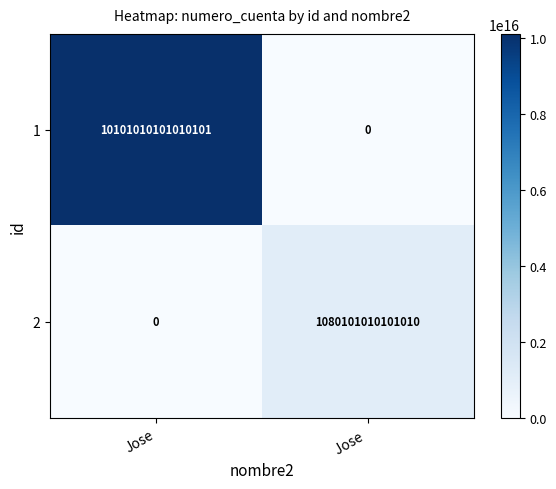

Count the number of data series in this chart.

2